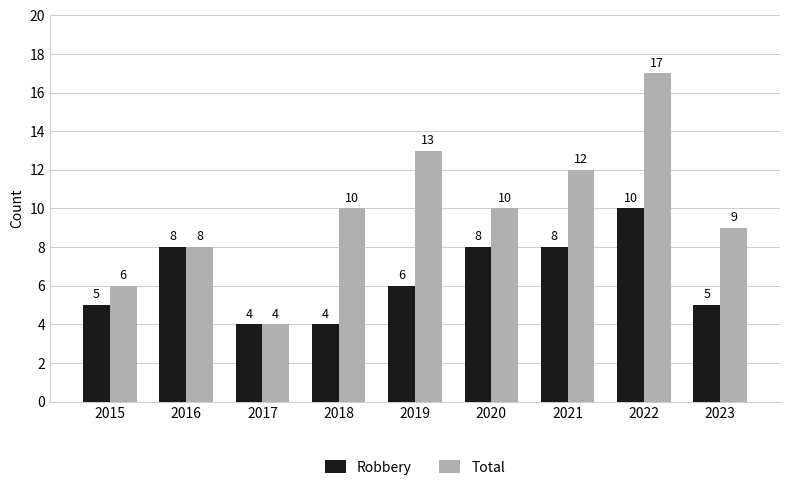

Reading left to right, extract all data points from this chart.

Robbery: 2015=5	2016=8	2017=4	2018=4	2019=6	2020=8	2021=8	2022=10	2023=5
Total: 2015=6	2016=8	2017=4	2018=10	2019=13	2020=10	2021=12	2022=17	2023=9